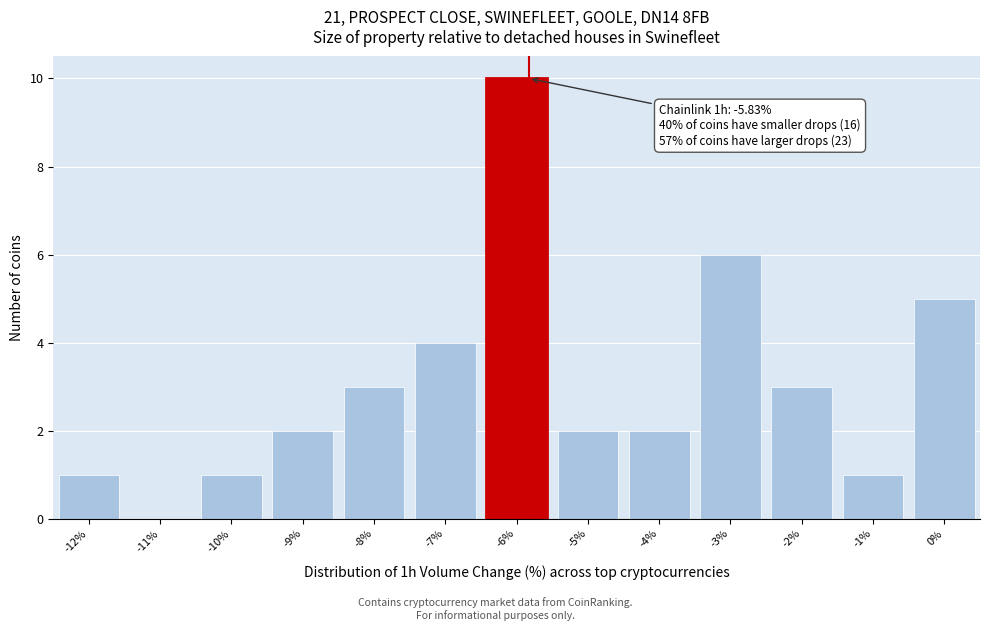

Which range on the x-axis has the tallest bar?

-6.5 to -5.5